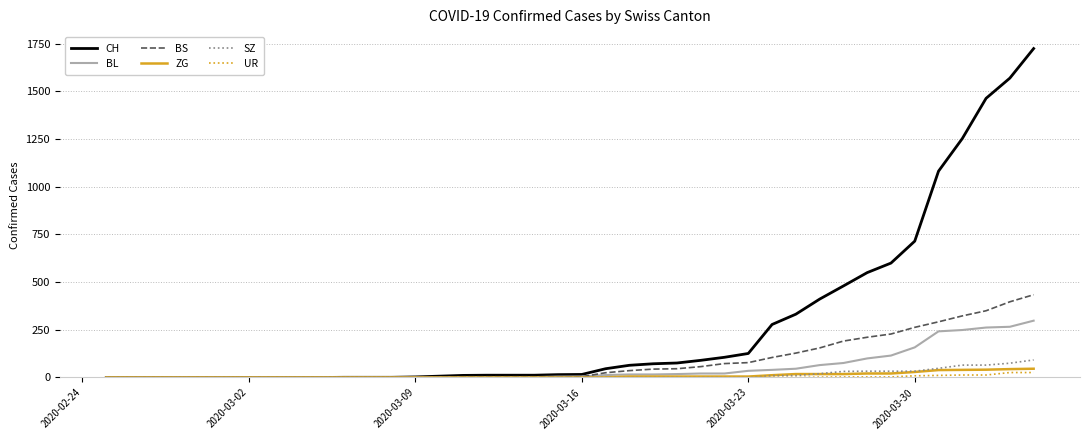

Which series has the largest range (max minus min)?

CH